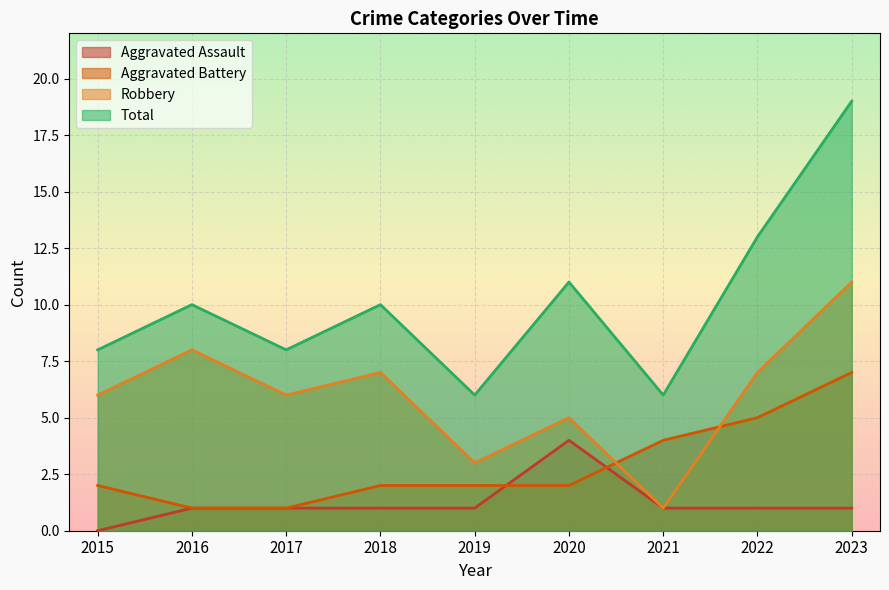

How many times do Aggravated Assault and Aggravated Battery cross each other?

2